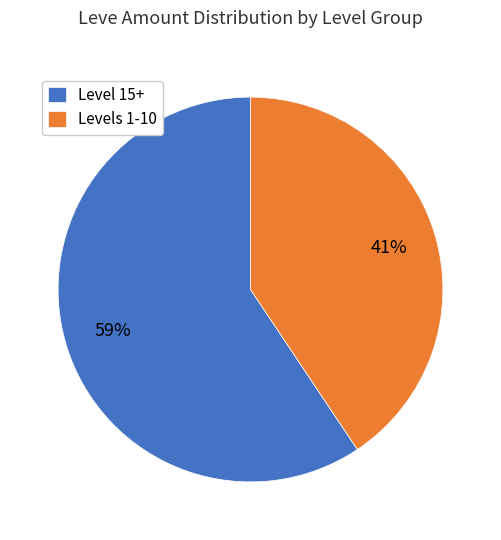

To the nearest percent, what is the combined percentage of Level 15+ and Levels 1-10?

100%